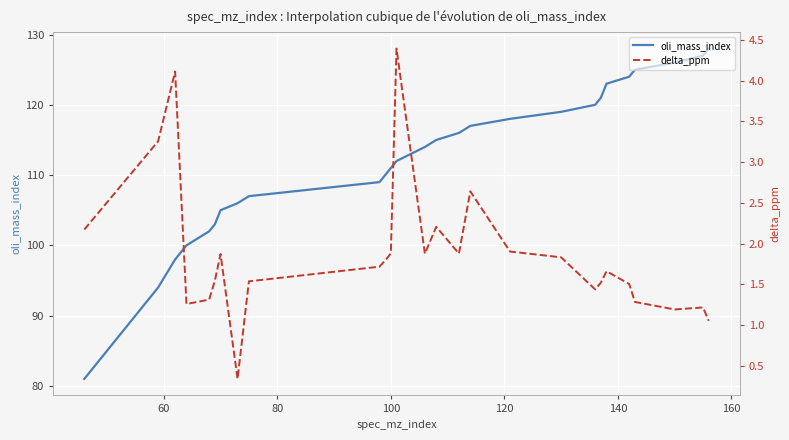

How many distinct data groups are displayed?

2